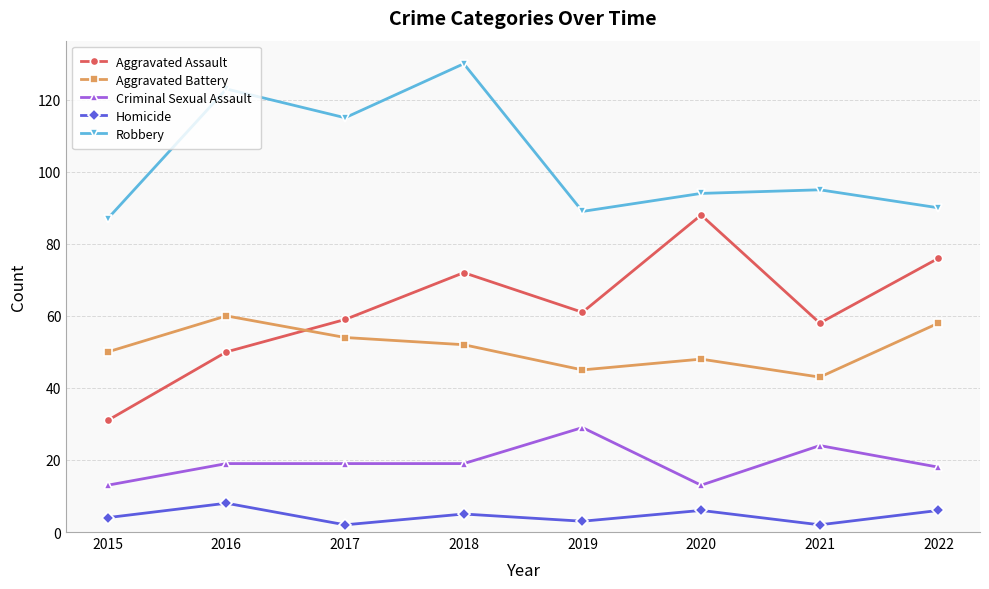

Which series has the widest spread of values?

Aggravated Assault